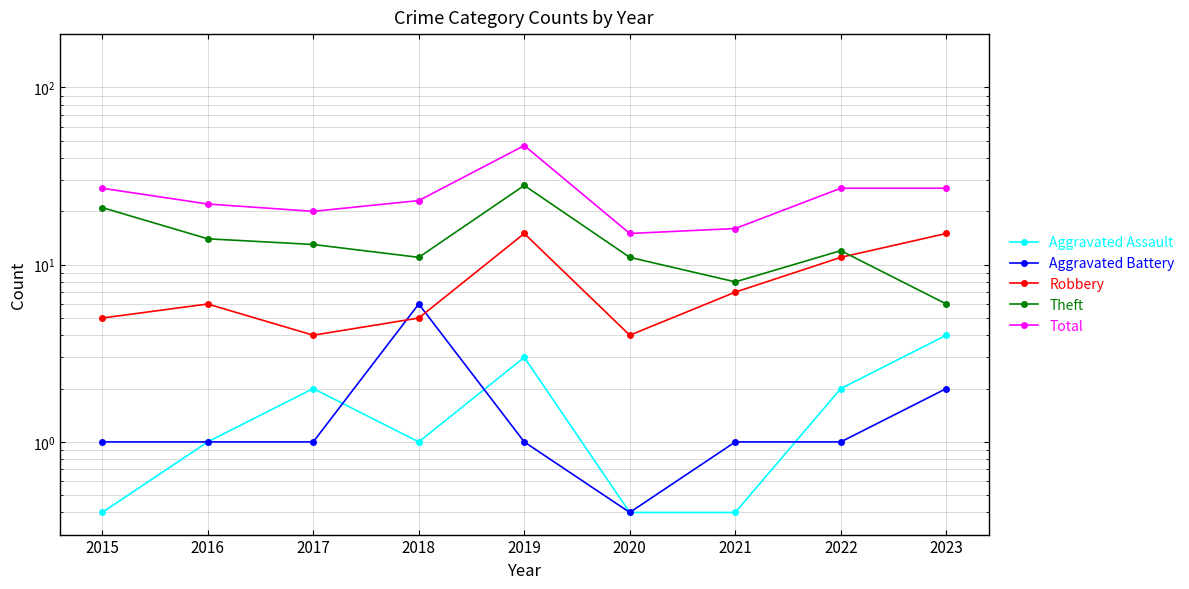

Reading right to left, extract all data points from this chart.

Aggravated Assault: 2023=4.0	2022=2.0	2021=0.4	2020=0.4	2019=3.0	2018=1.0	2017=2.0	2016=1.0	2015=0.4
Aggravated Battery: 2023=2.0	2022=1.0	2021=1.0	2020=0.4	2019=1.0	2018=6.0	2017=1.0	2016=1.0	2015=1.0
Robbery: 2023=15.0	2022=11.0	2021=7.0	2020=4.0	2019=15.0	2018=5.0	2017=4.0	2016=6.0	2015=5.0
Theft: 2023=6.0	2022=12.0	2021=8.0	2020=11.0	2019=28.0	2018=11.0	2017=13.0	2016=14.0	2015=21.0
Total: 2023=27.0	2022=27.0	2021=16.0	2020=15.0	2019=47.0	2018=23.0	2017=20.0	2016=22.0	2015=27.0